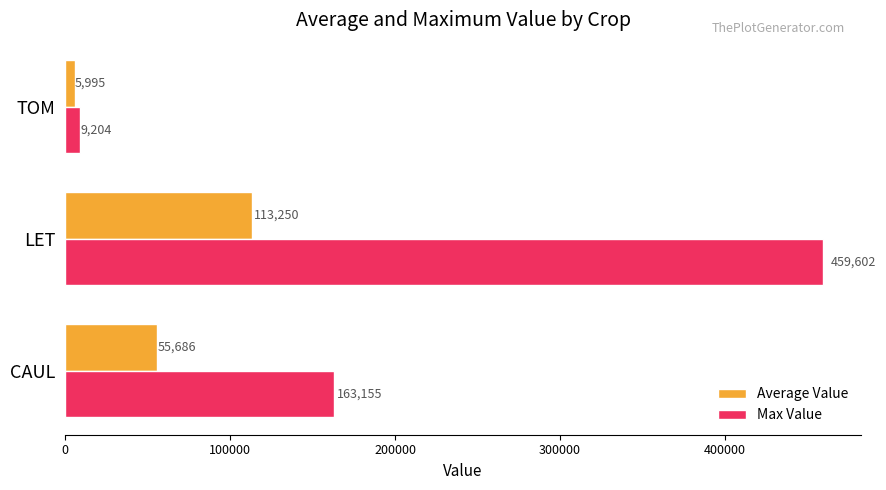

What are all the series names shown in the legend?

Average Value, Max Value